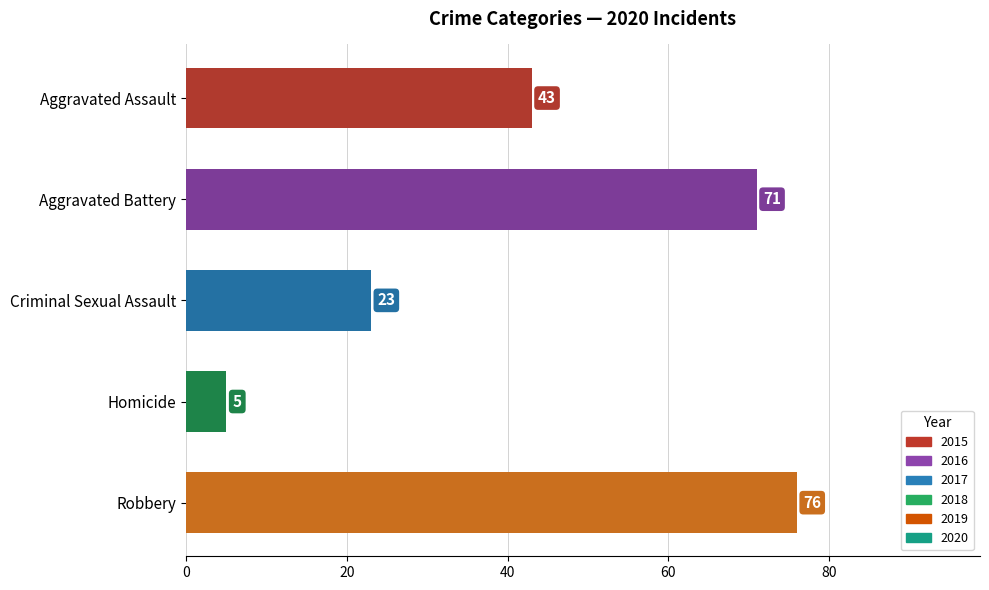

What is the maximum value shown in the chart?

76